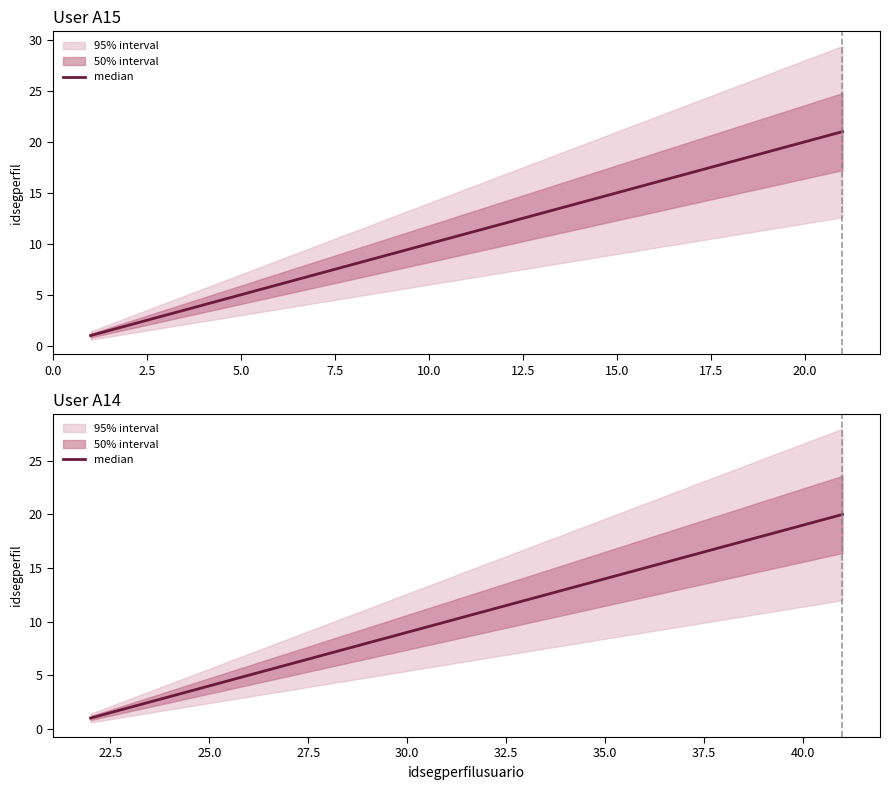

What position from the left is 15.0?

7